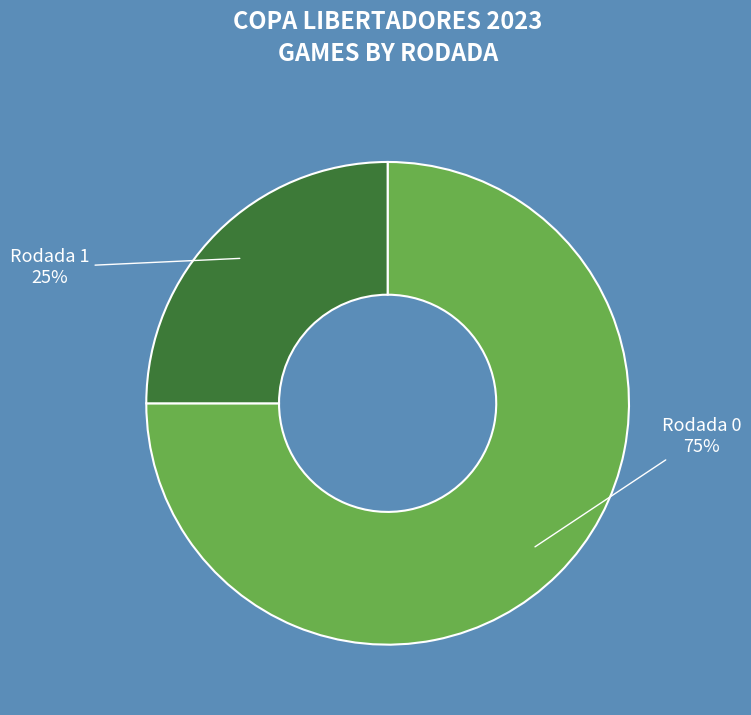

How many segments does this pie chart have?

2